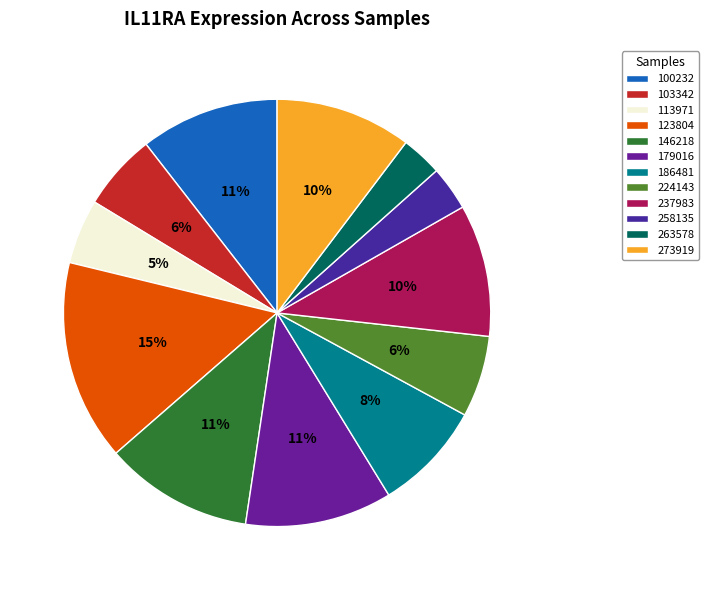

How many segments does this pie chart have?

12